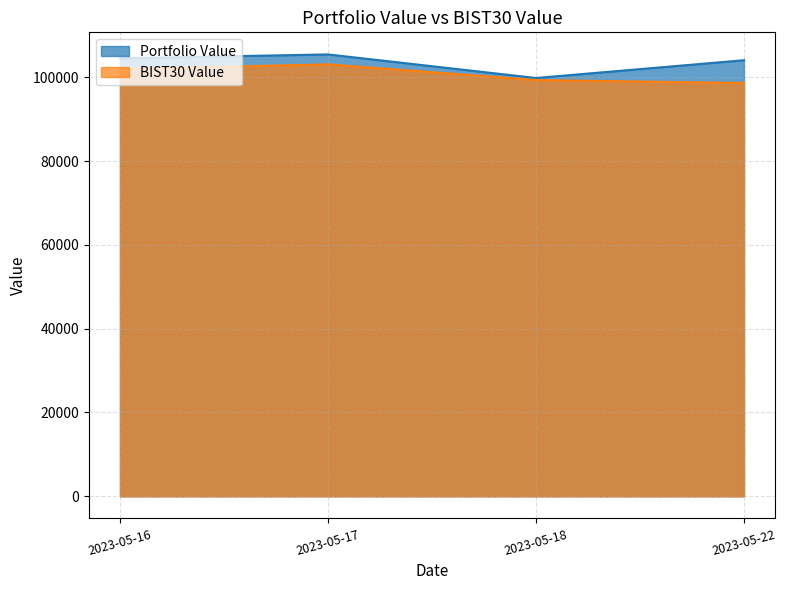

True or false: BIST30 Value and Portfolio Value cross at least once.

False